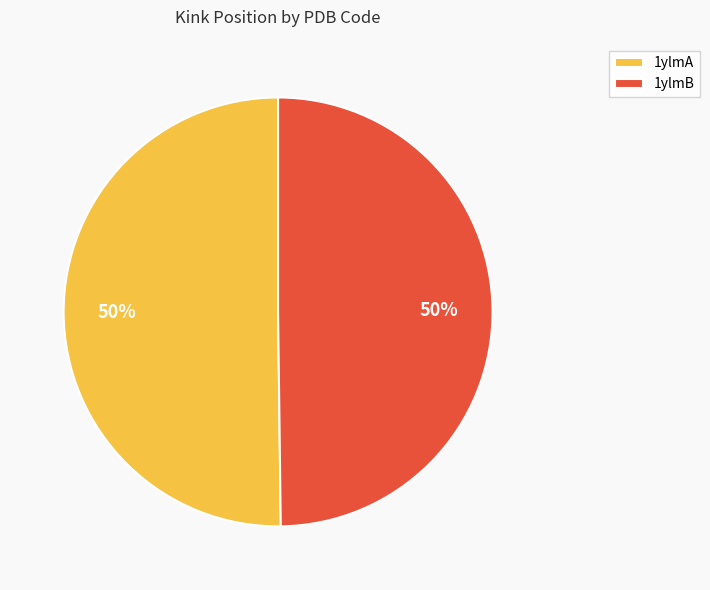

The 1ylmA slice represents 50% of the pie. True or false?

True